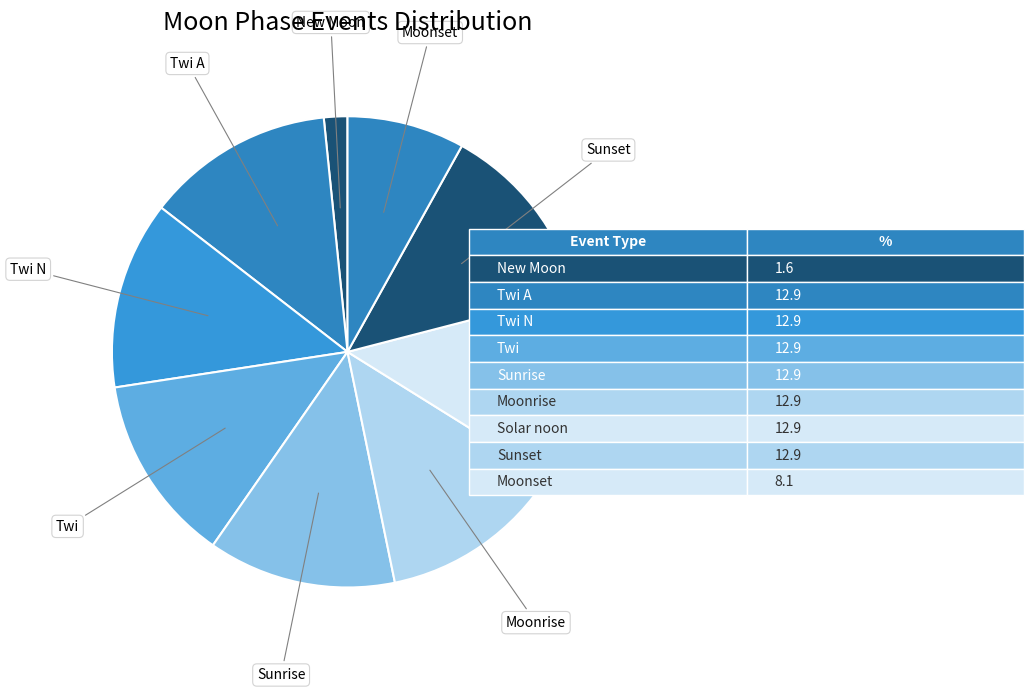

Does Moonset account for over 50% of the chart?

No